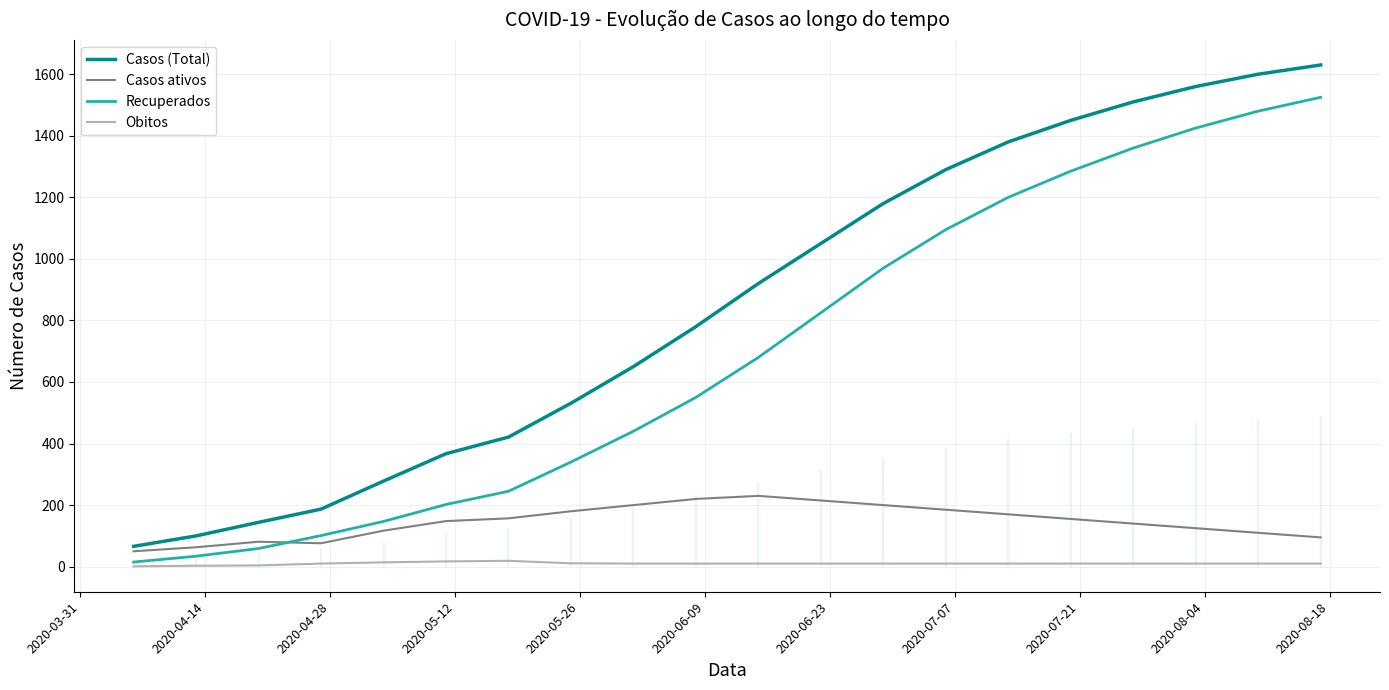

How many times do Recuperados and Casos ativos cross each other?

1